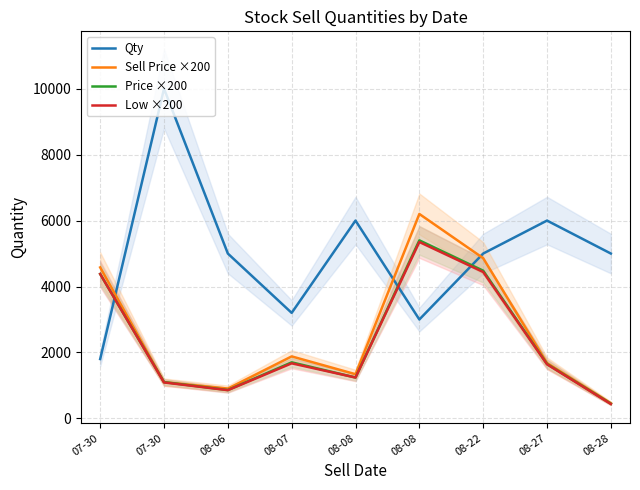

What is the minimum value shown in the chart?

436.0